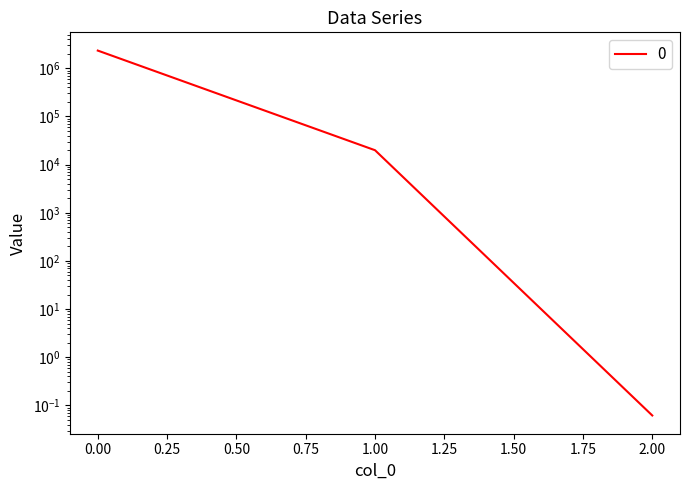

What is the sum of all values?

2353993.9